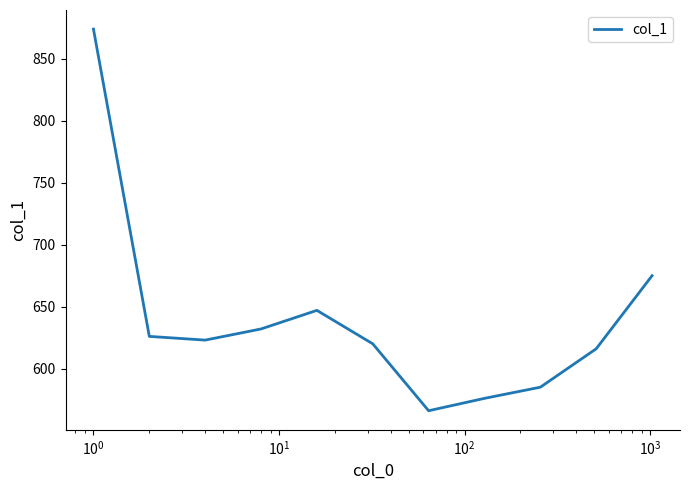

What is the smallest value displayed?

566